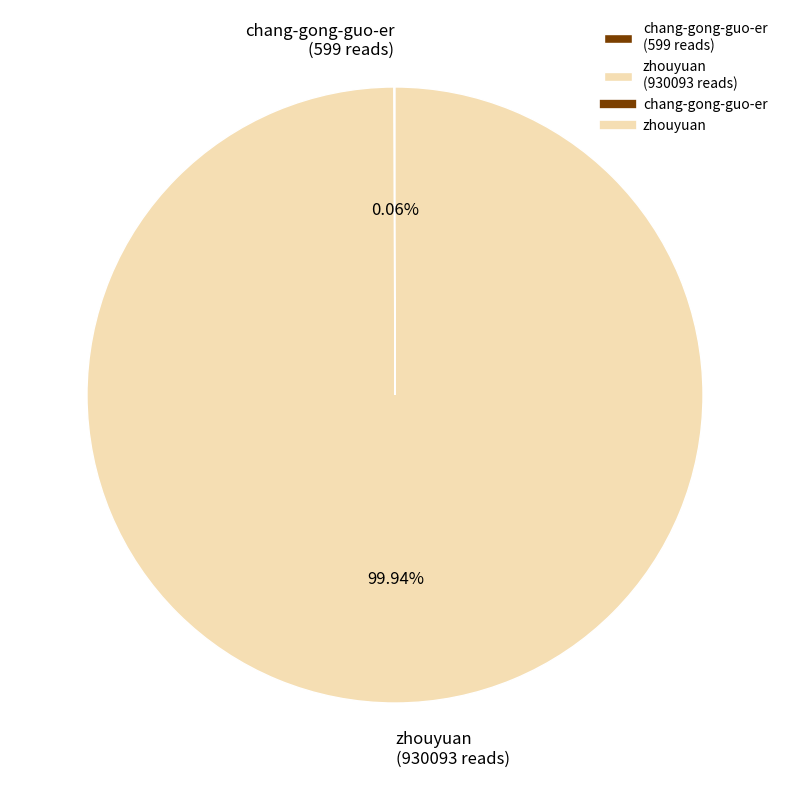

Is there a majority slice in this chart?

Yes